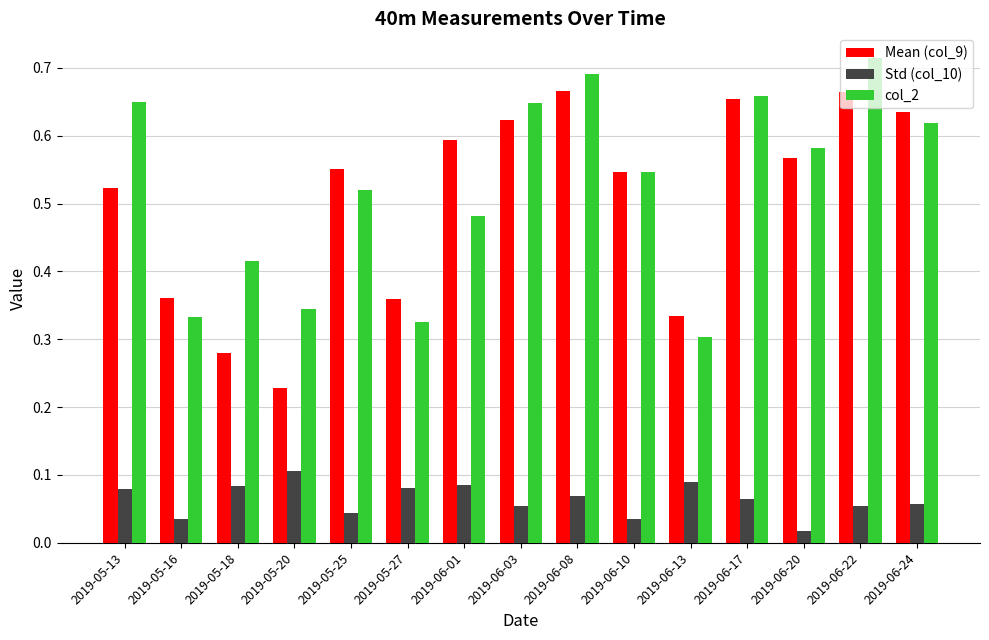

Count the number of data series in this chart.

3